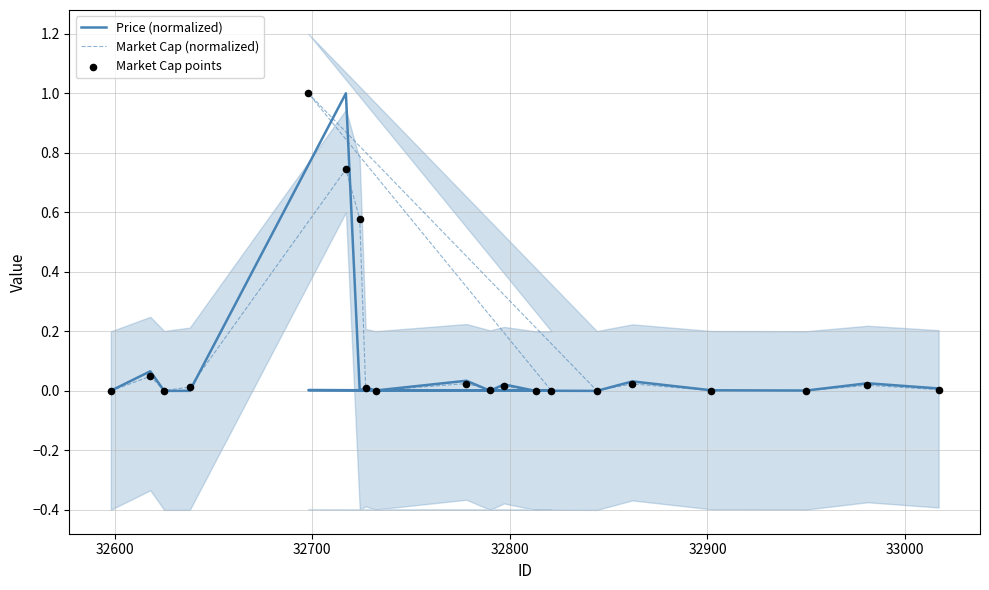

At how many categories does at least one series exceed 0?

20